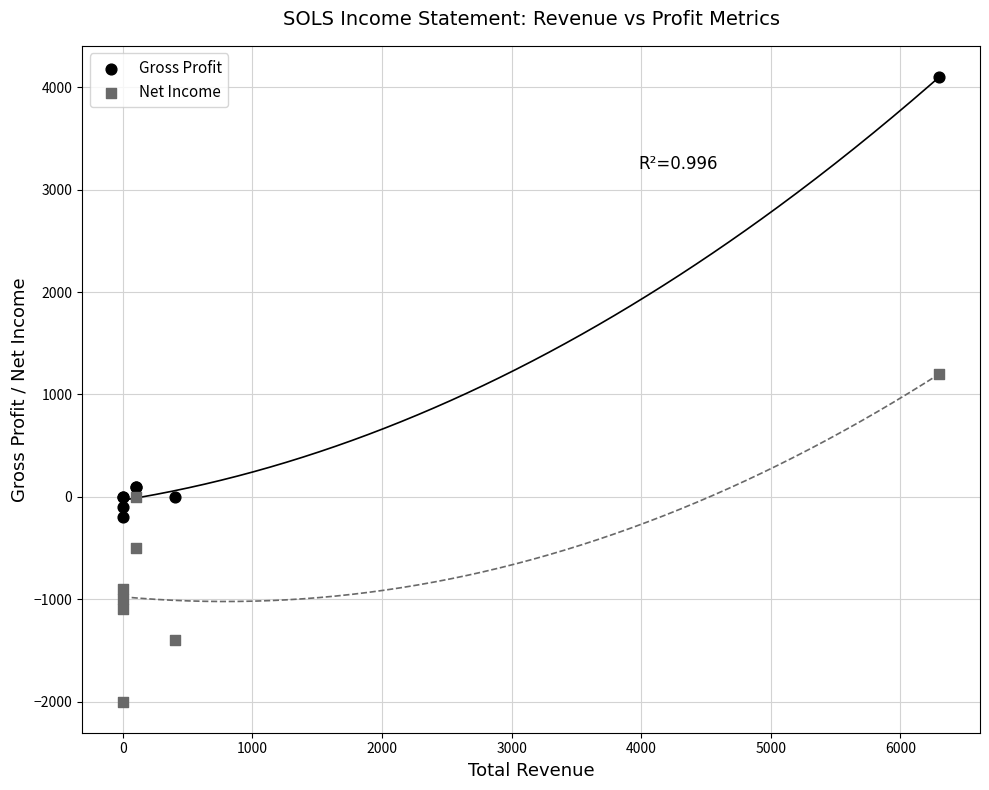

Which series has the largest Y range (max minus min)?

Gross Profit